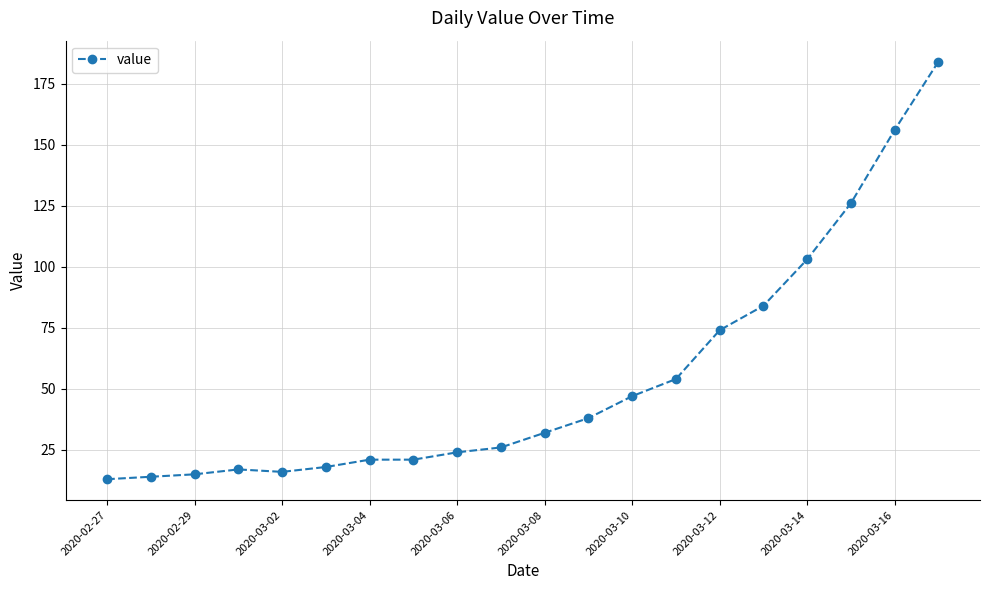

What is the minimum value shown in the chart?

13